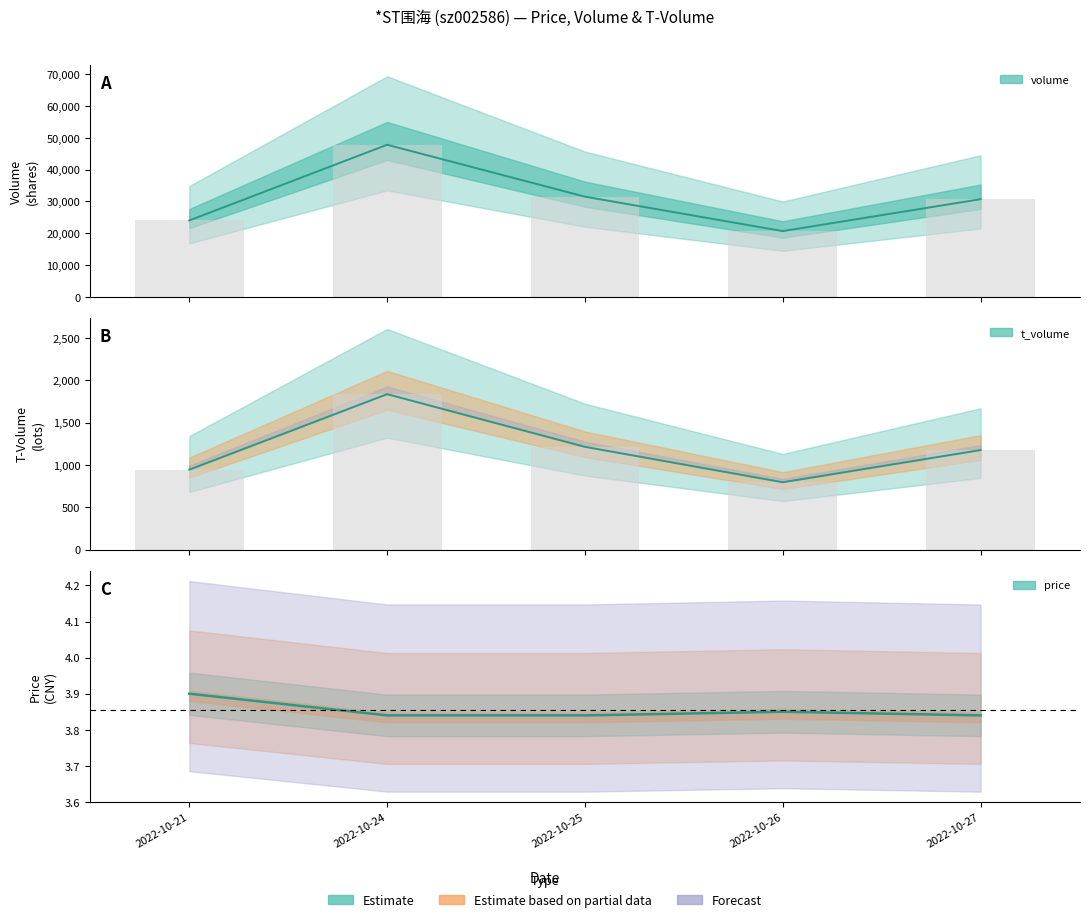

What is the difference between the maximum and minimum values in the t_volume series?

1040.0